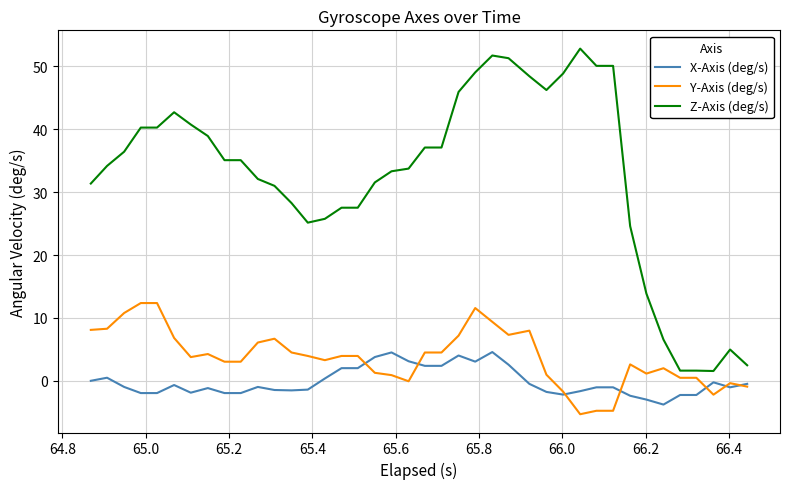

True or false: Z-Axis (deg/s) and X-Axis (deg/s) cross at least once.

False